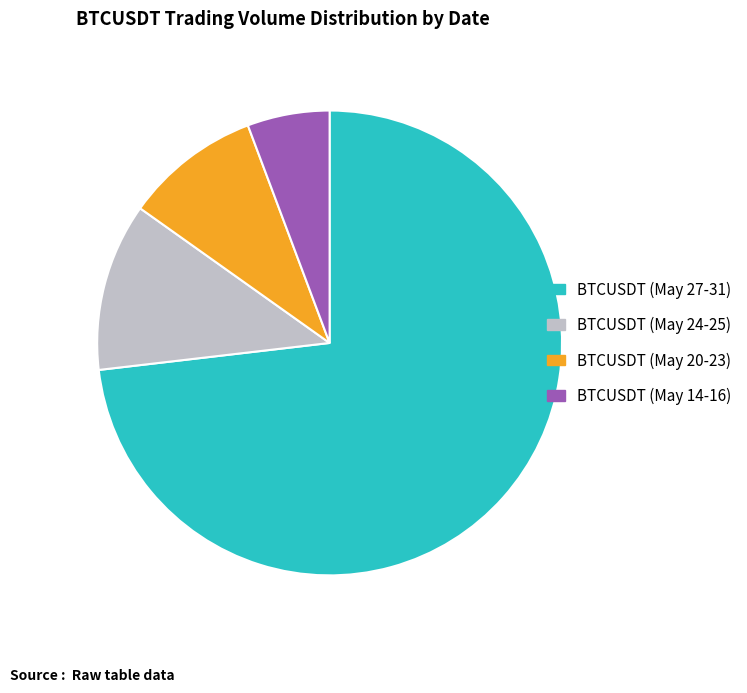

Between BTCUSDT (May 14-16) and BTCUSDT (May 20-23), which is larger?

BTCUSDT (May 20-23)